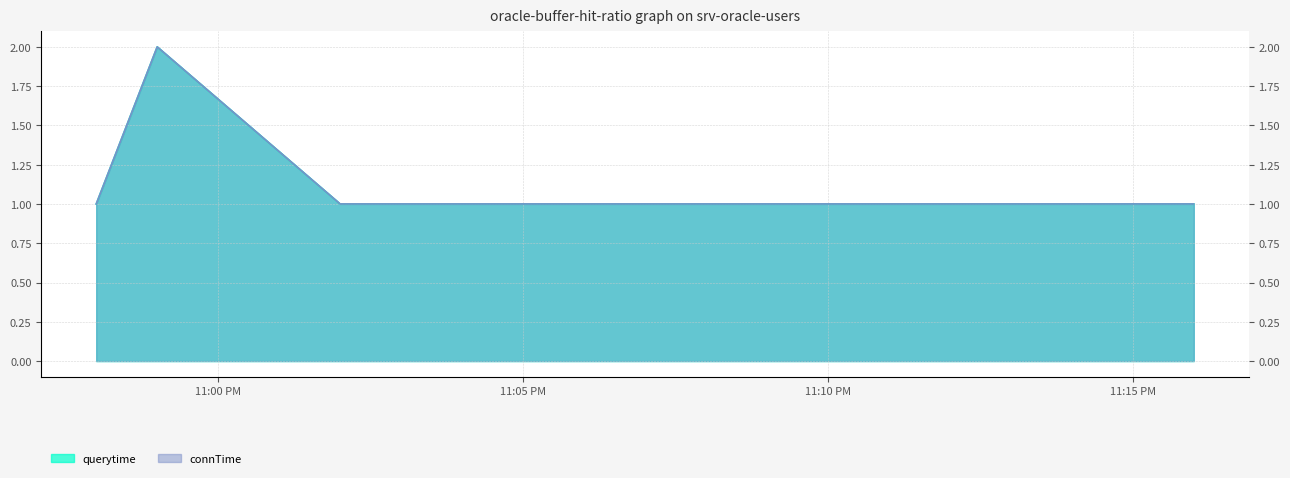

What position from the right is 11:05 PM?

3